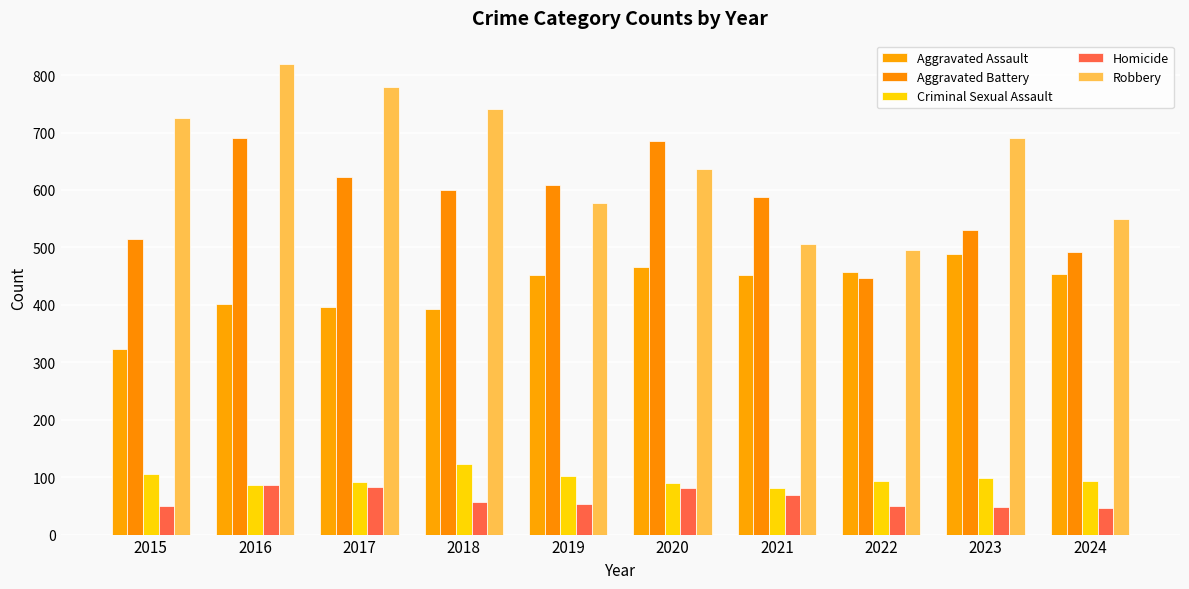

Where is Homicide nearest to the value 66?

2021